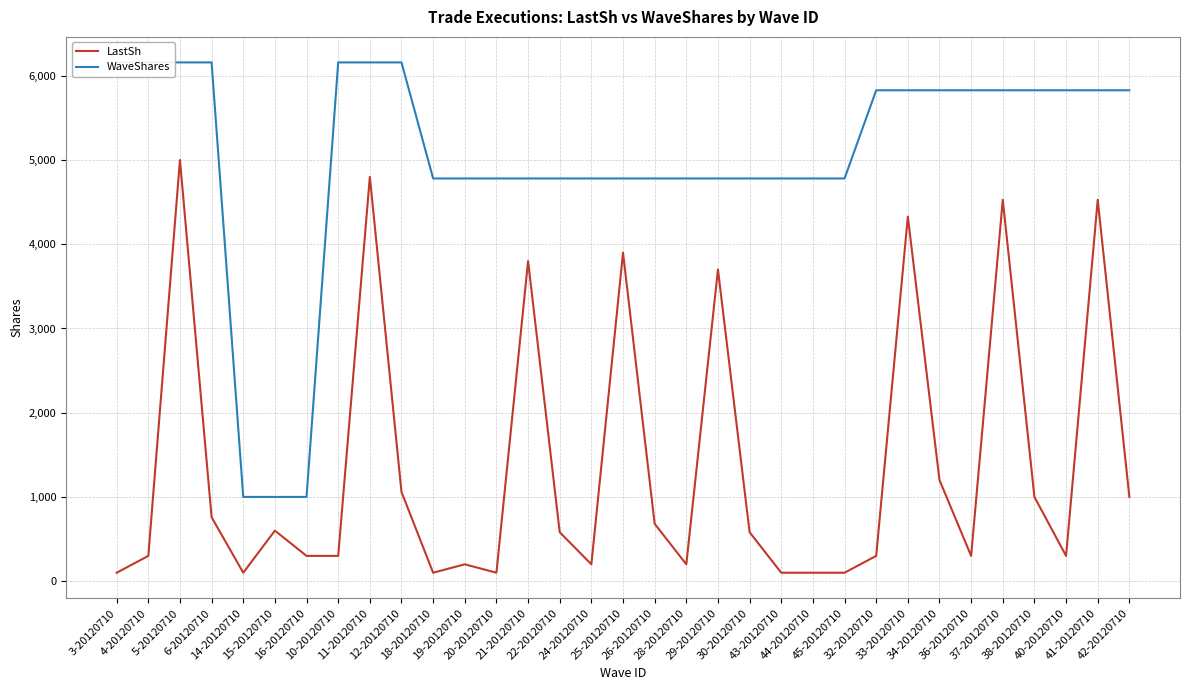

The WaveShares series shows 4781 at 43-20120710. True or false?

True